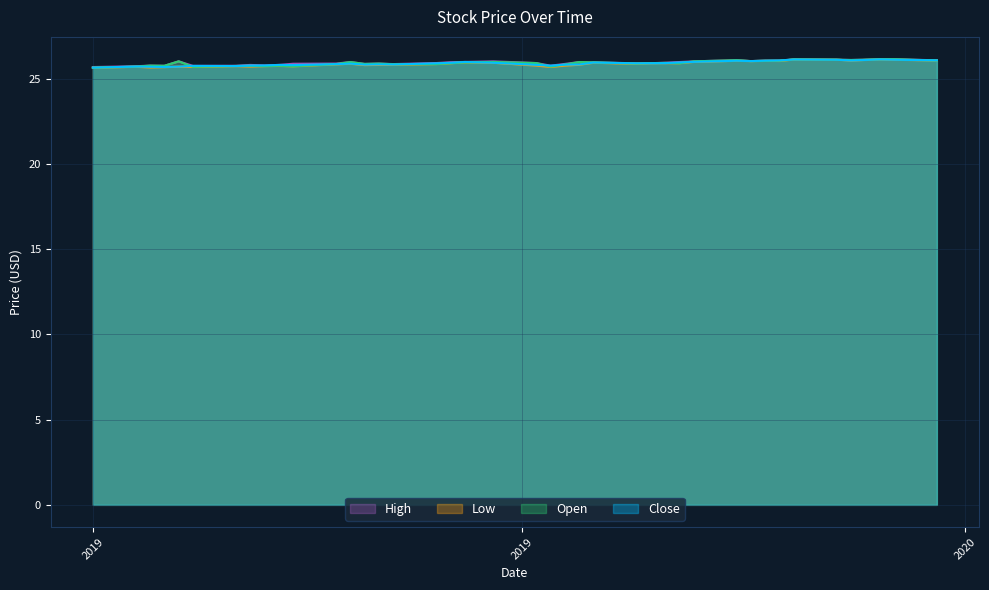

What are all the series names shown in the legend?

High, Low, Open, Close